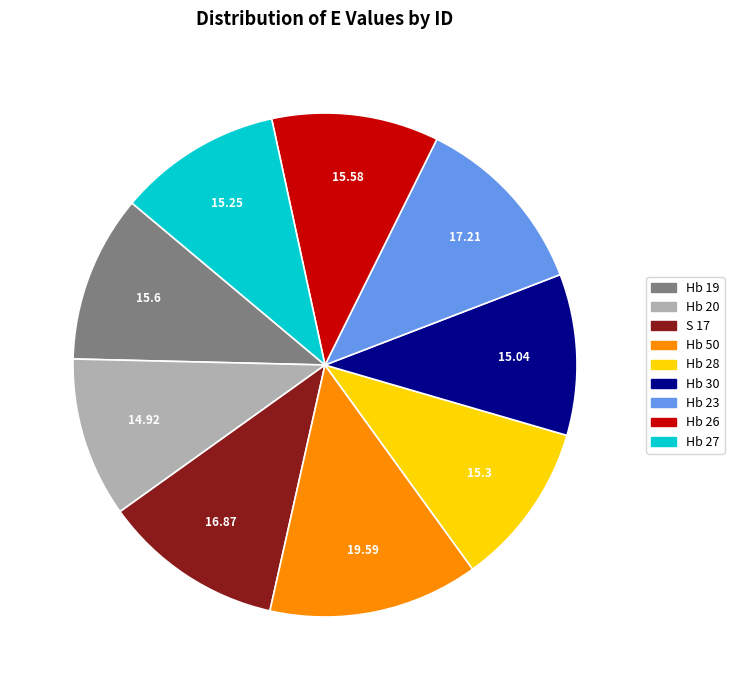

Which has a higher value, Hb 23 or Hb 28?

Hb 23